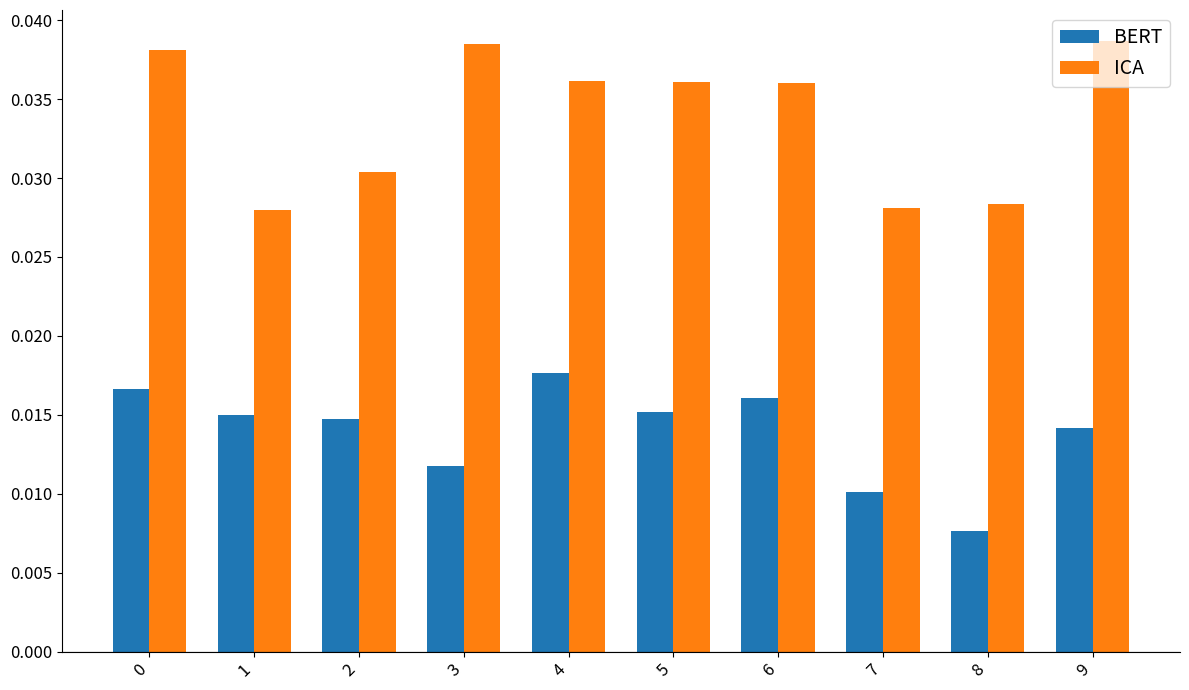

Is the value of ICA at 4 greater than the value of BERT at 8?

Yes